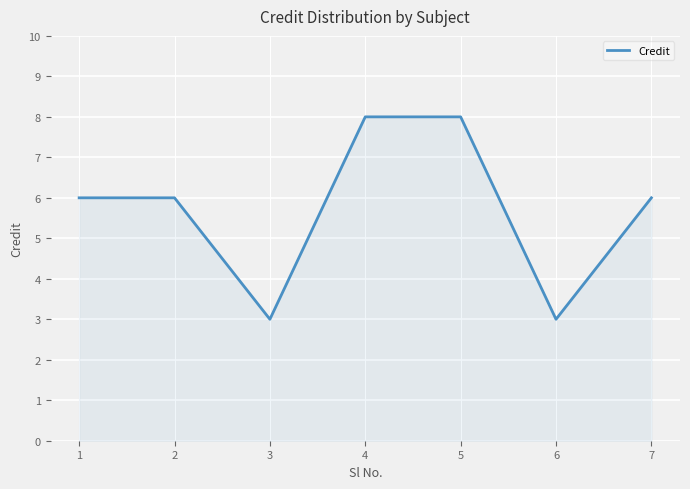

Reading left to right, transcribe all the data shown in this chart.

6	6	3	8	8	3	6